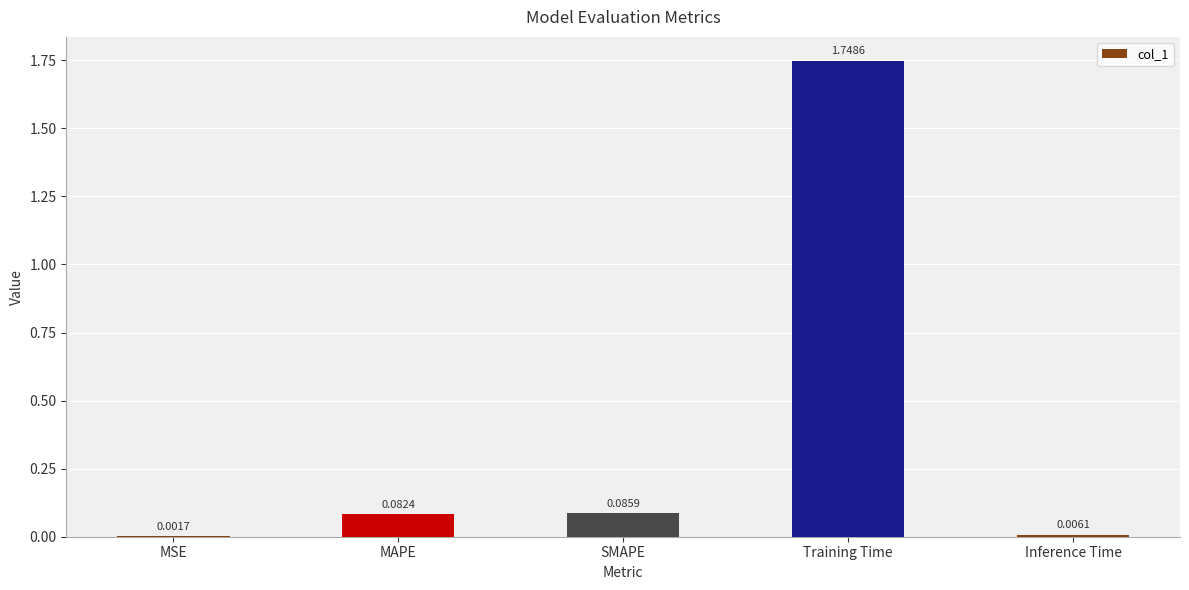

Which has a higher value, SMAPE or MAPE?

SMAPE